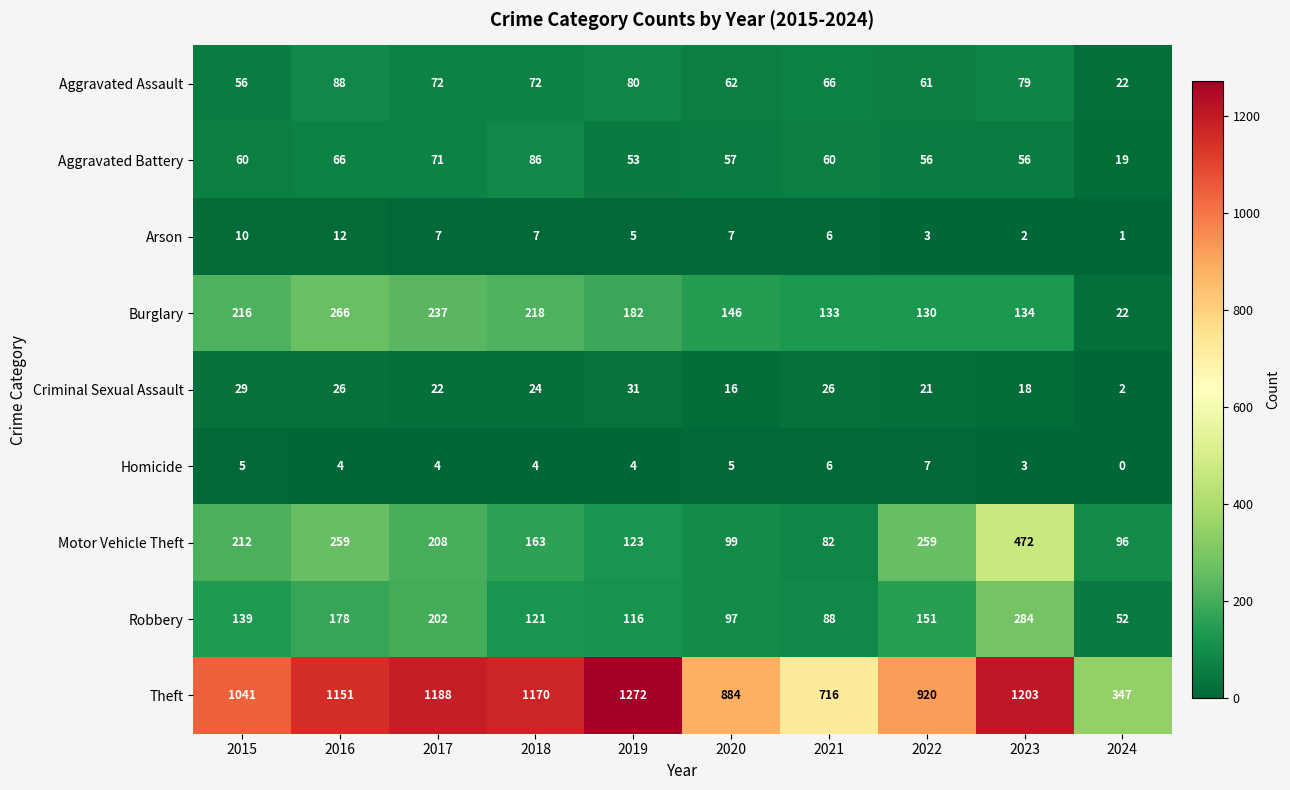

What is the maximum value shown in the chart?

1272